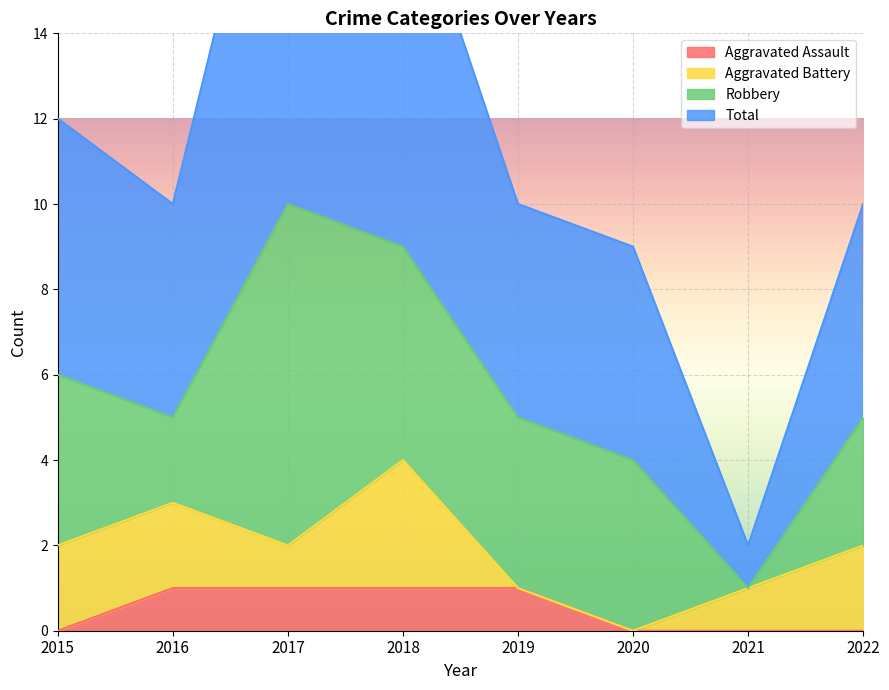

Which category has the highest value across all series?

2017